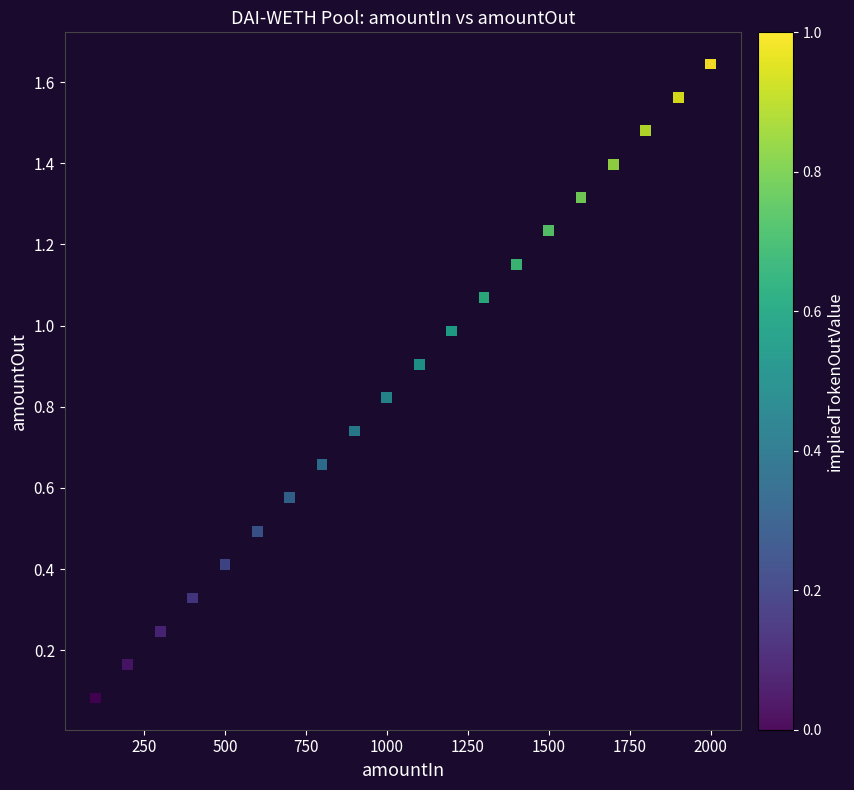

What is the range of X values (max minus min)?

1900.0